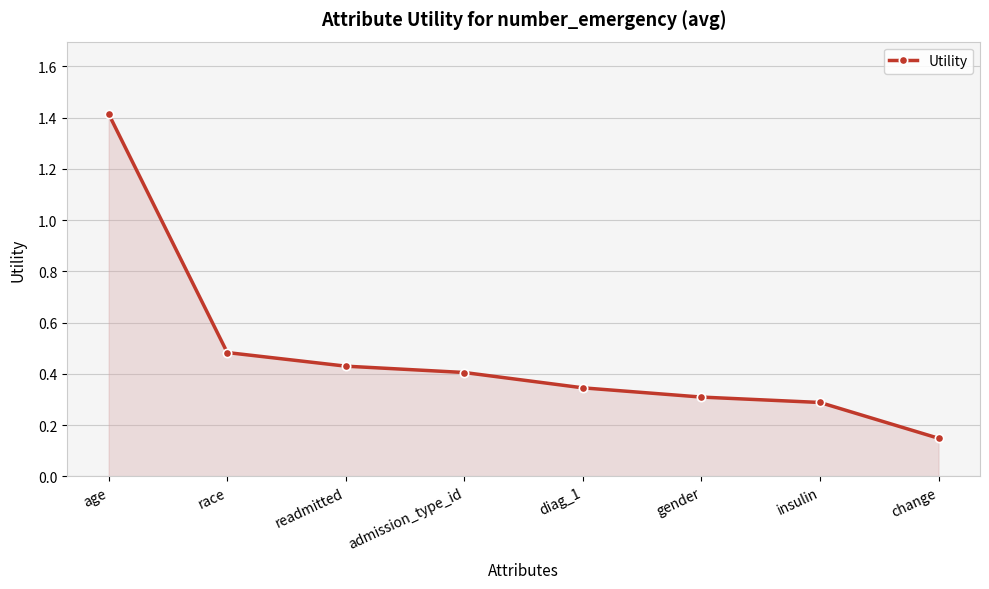

What is the label of the 1st point from the right?

change